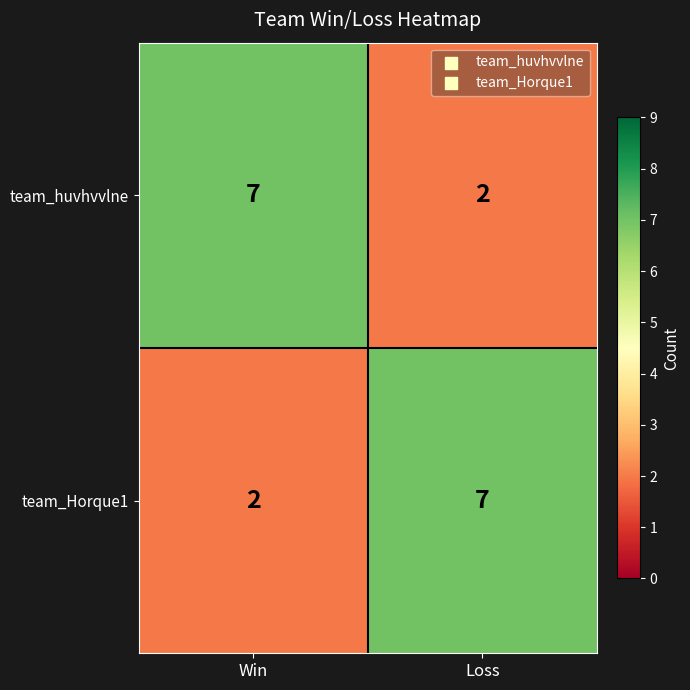

What is the spread (max minus min) of values at Loss?

5